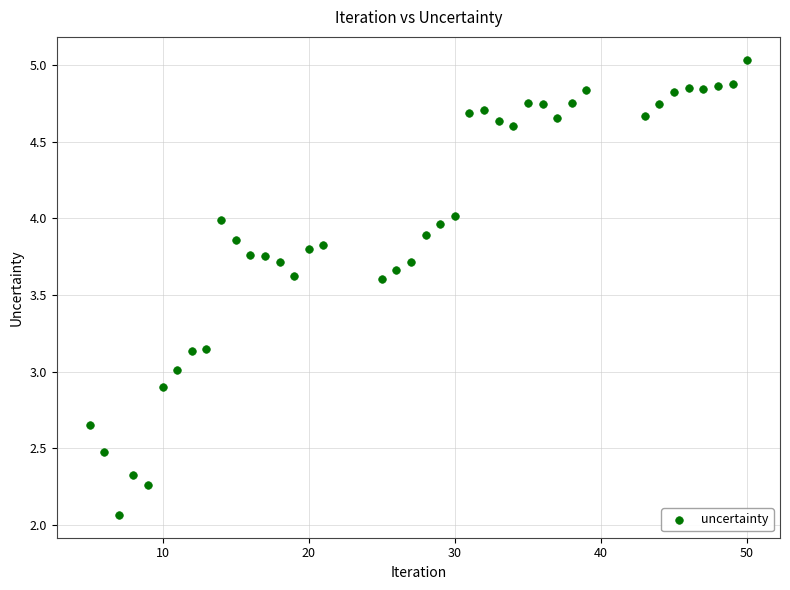

What is the range of X values (max minus min)?

45.0